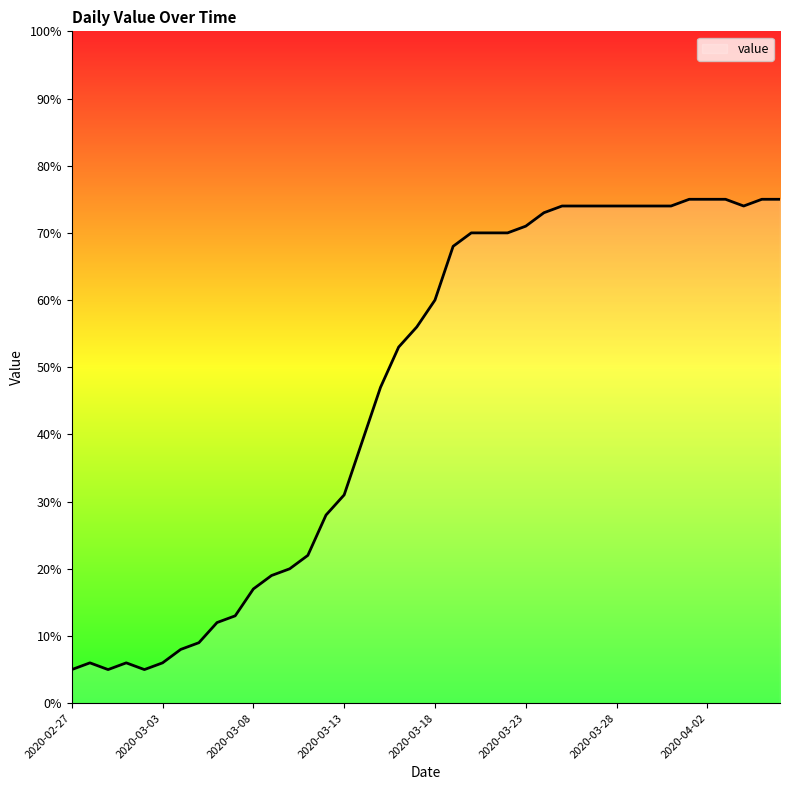

Reading left to right, list all the values displayed in this chart.

5	6	5	6	5	6	8	9	12	13	17	19	20	22	28	31	39	47	53	56	60	68	70	70	70	71	73	74	74	74	74	74	74	74	75	75	75	74	75	75